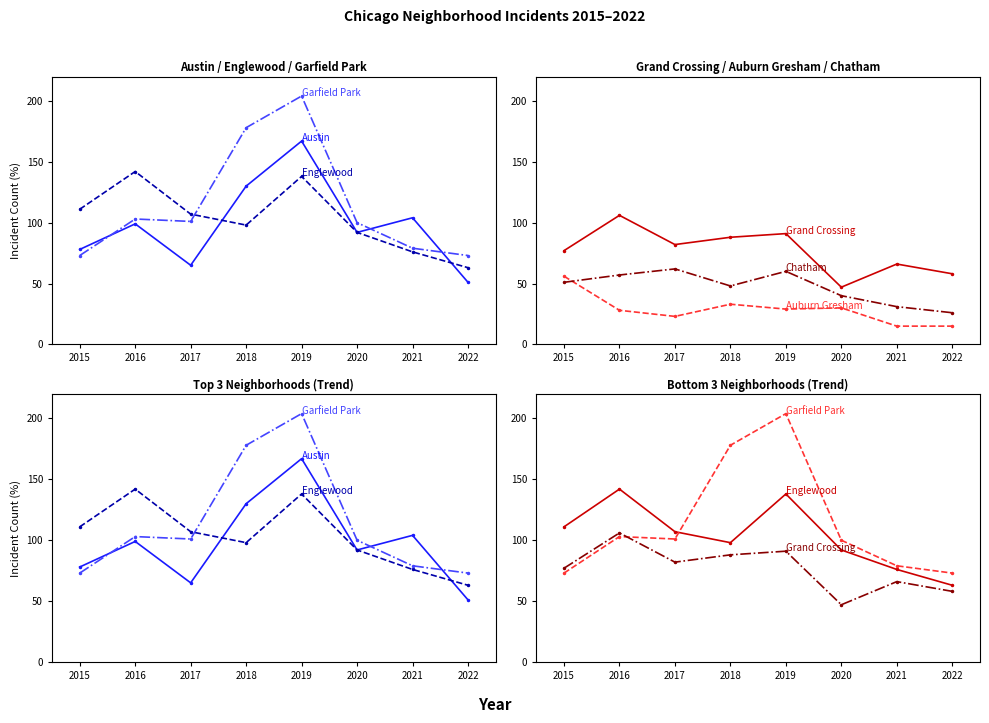

Does the chart have visible grid lines?

No